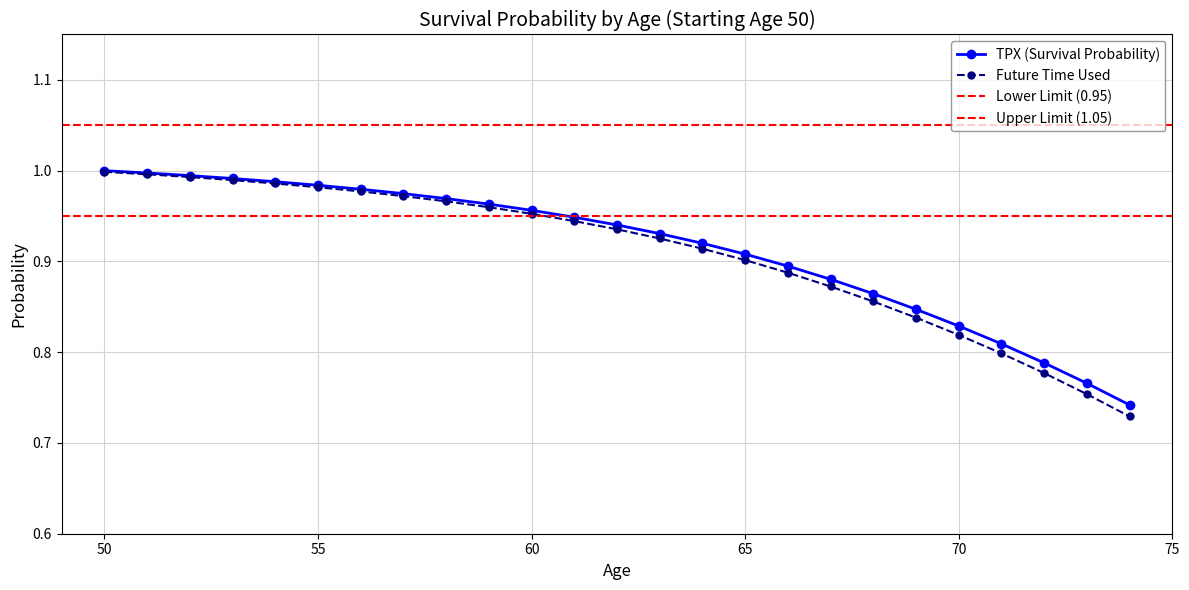

Read the TPX value at 50.

1.0